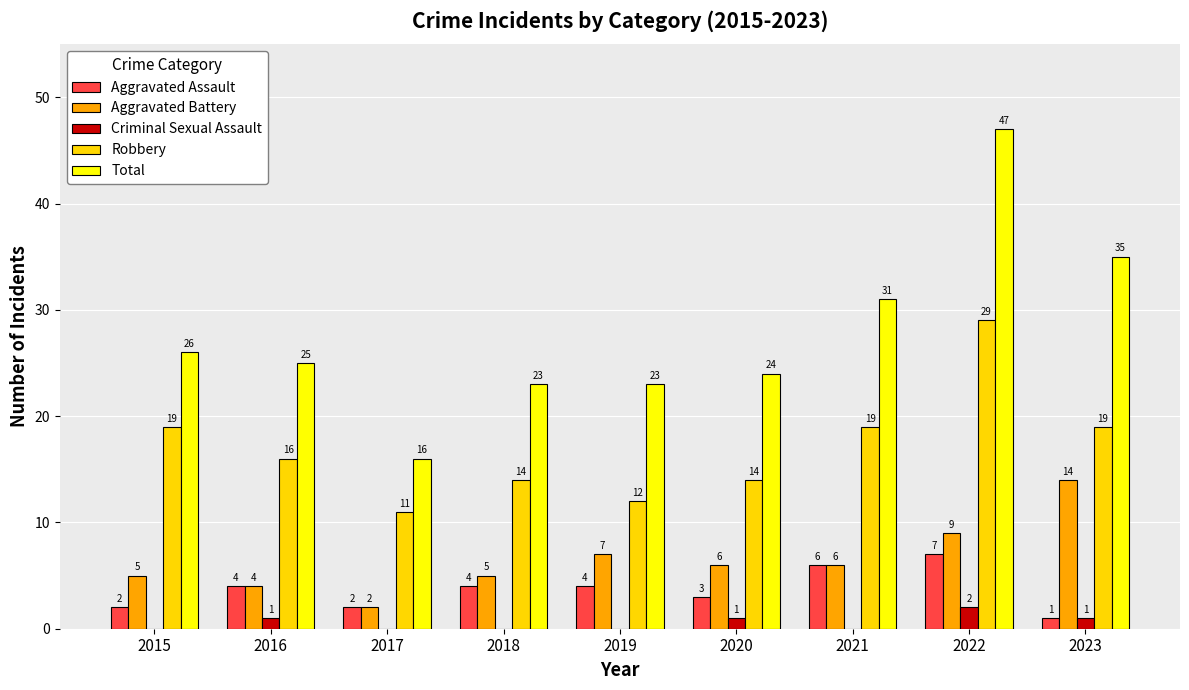

Is it true that Aggravated Battery equals 4 at 2016?

True